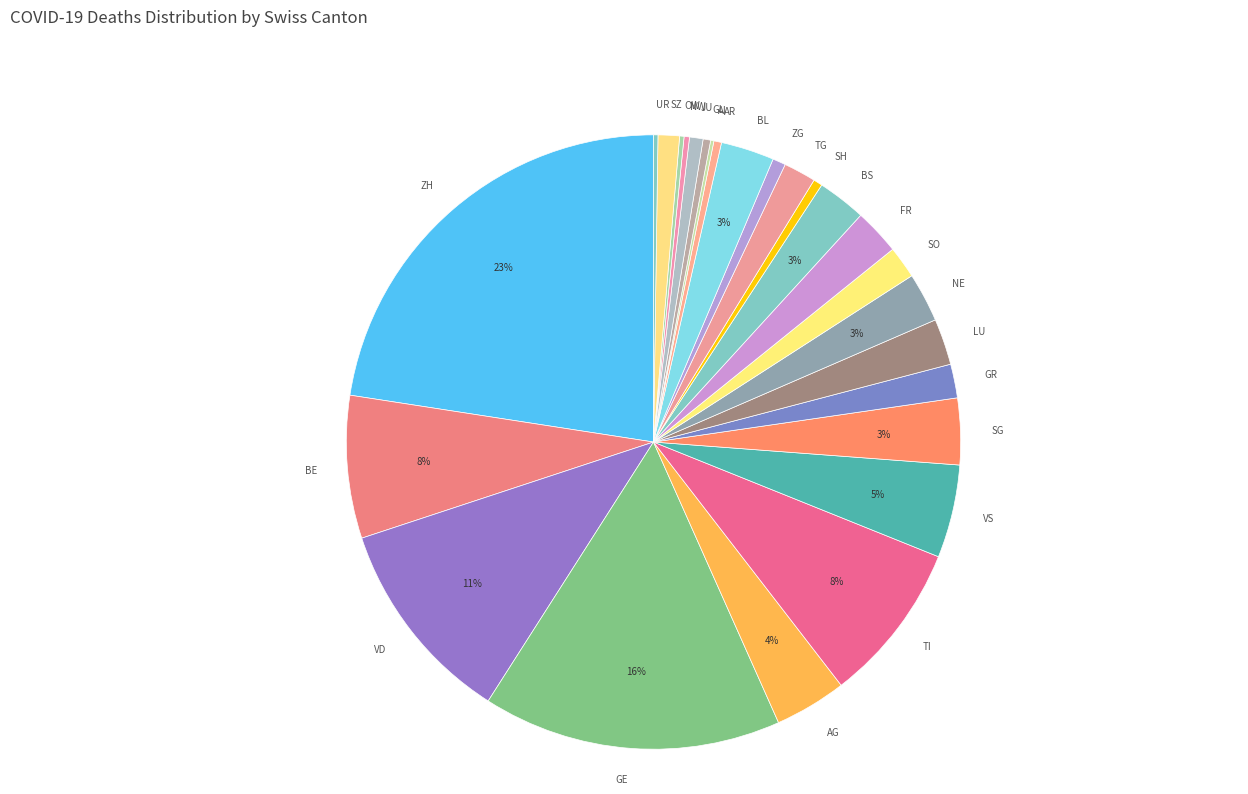

To the nearest percent, what is the combined percentage of SZ and SO?

3%